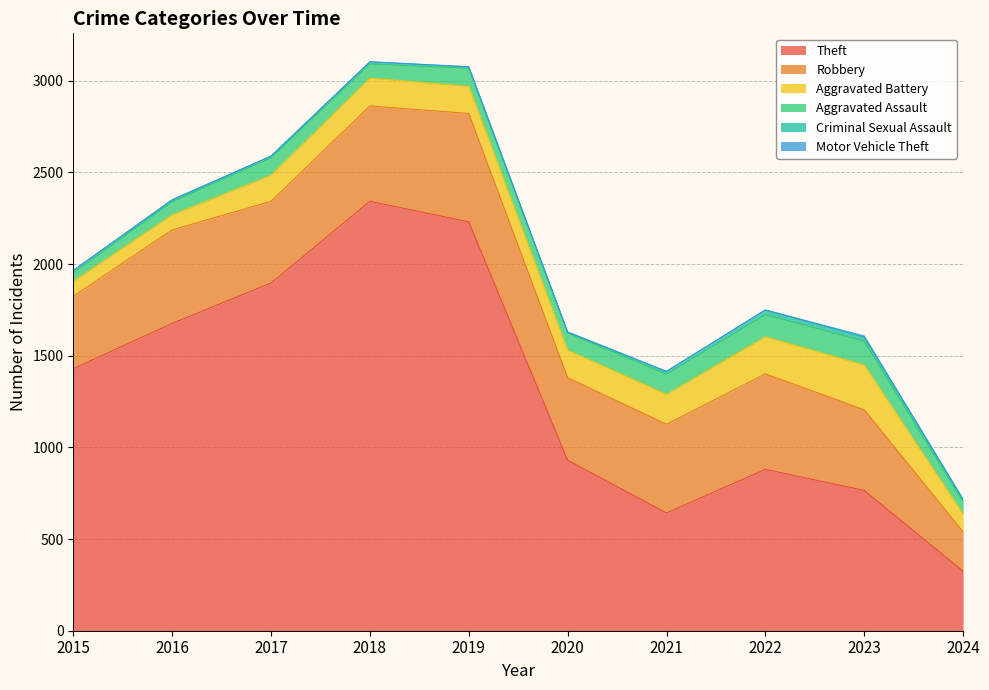

Does the chart display data point markers on the line(s)?

No